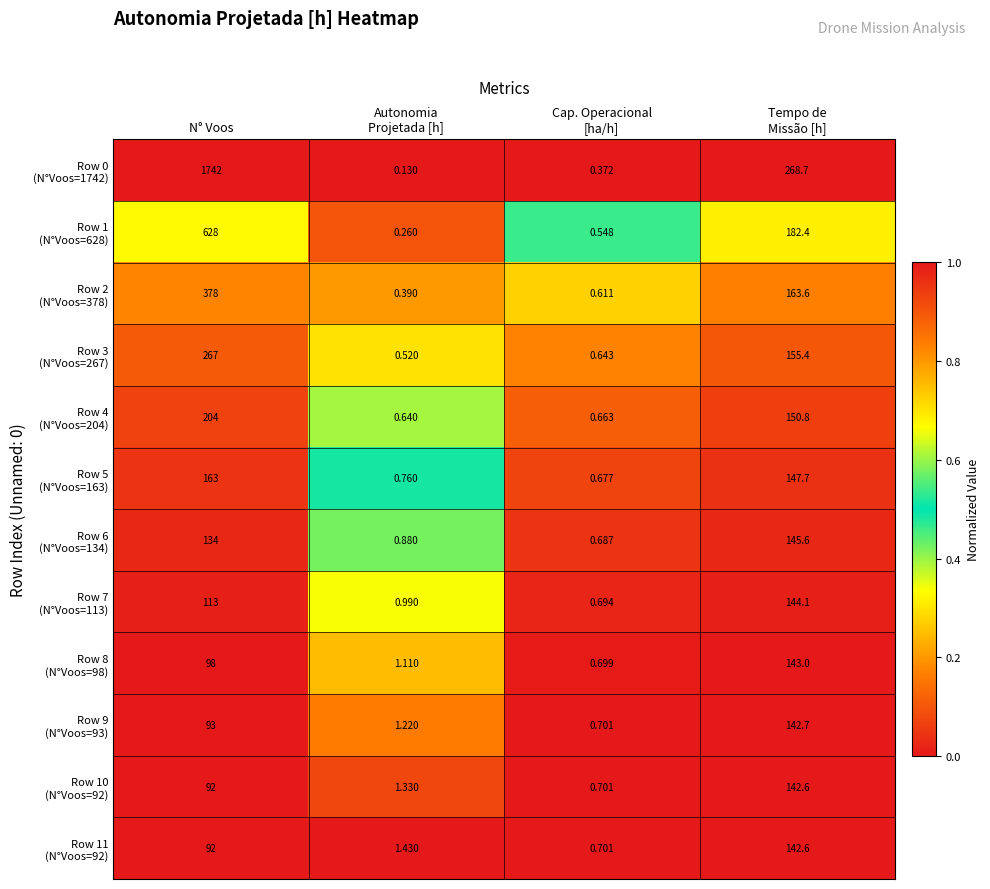

At which category is the sum across all series the highest?

N° Voos